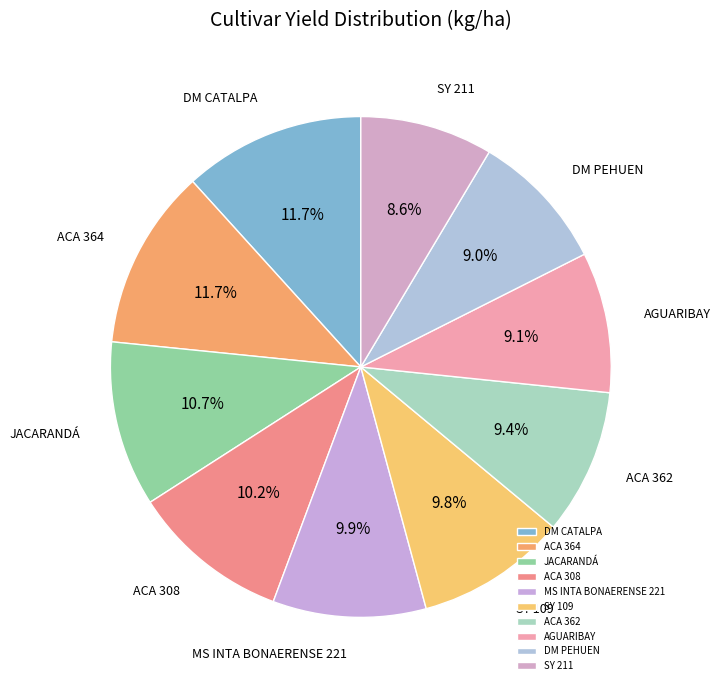

How many slices are in this pie chart?

10